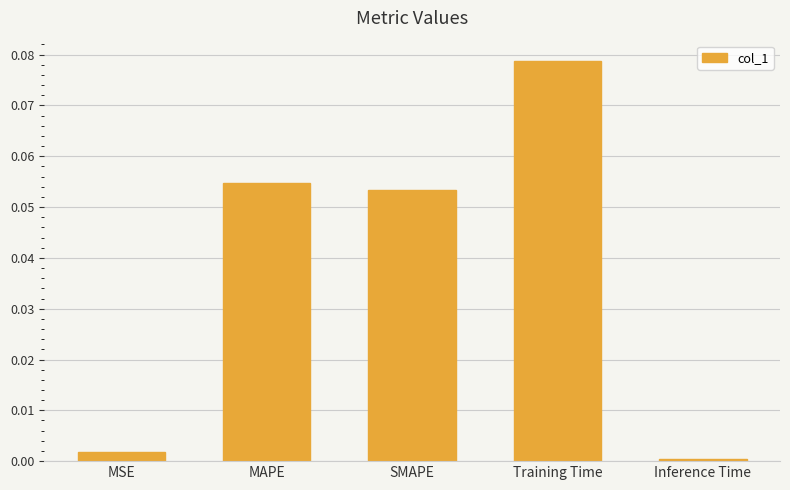

Where is the data nearest to the value 0?

Inference Time